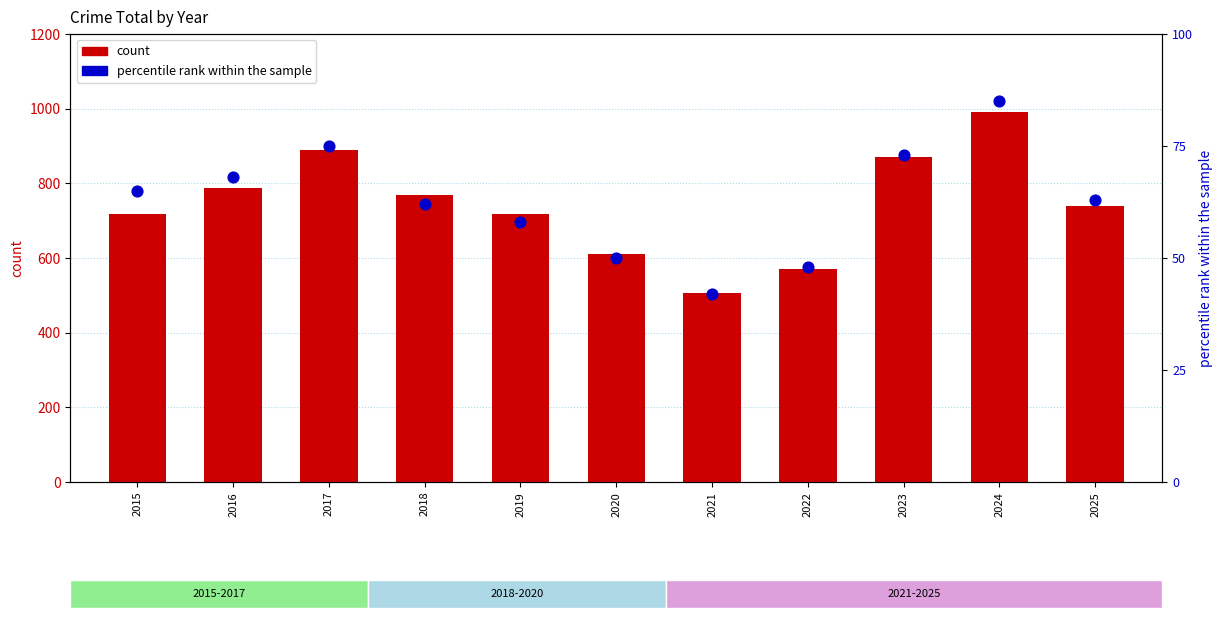

Which series has the largest total across all categories?

count